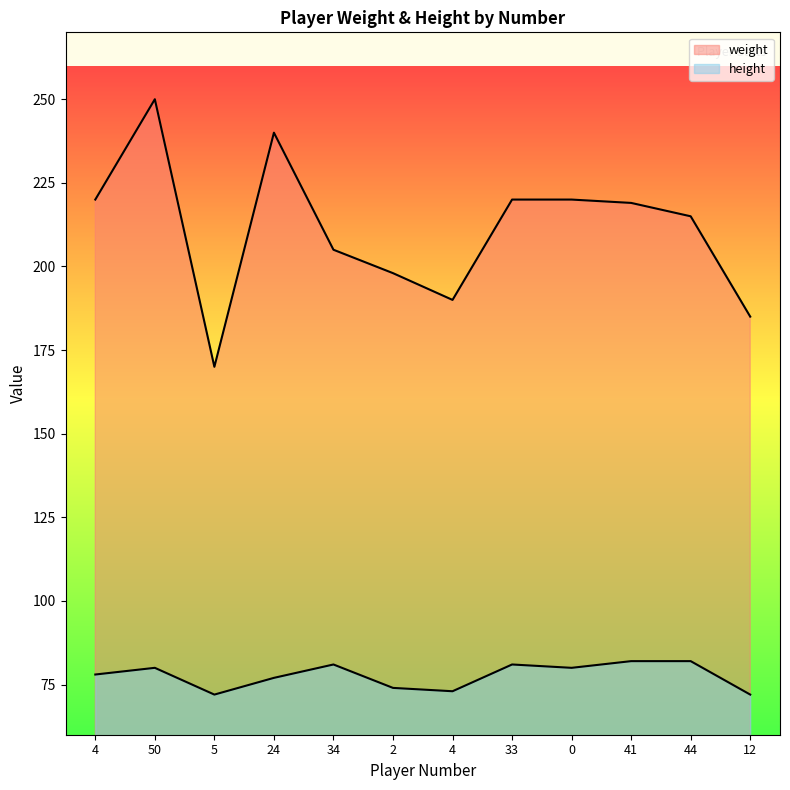

What is the maximum value shown in the chart?

250